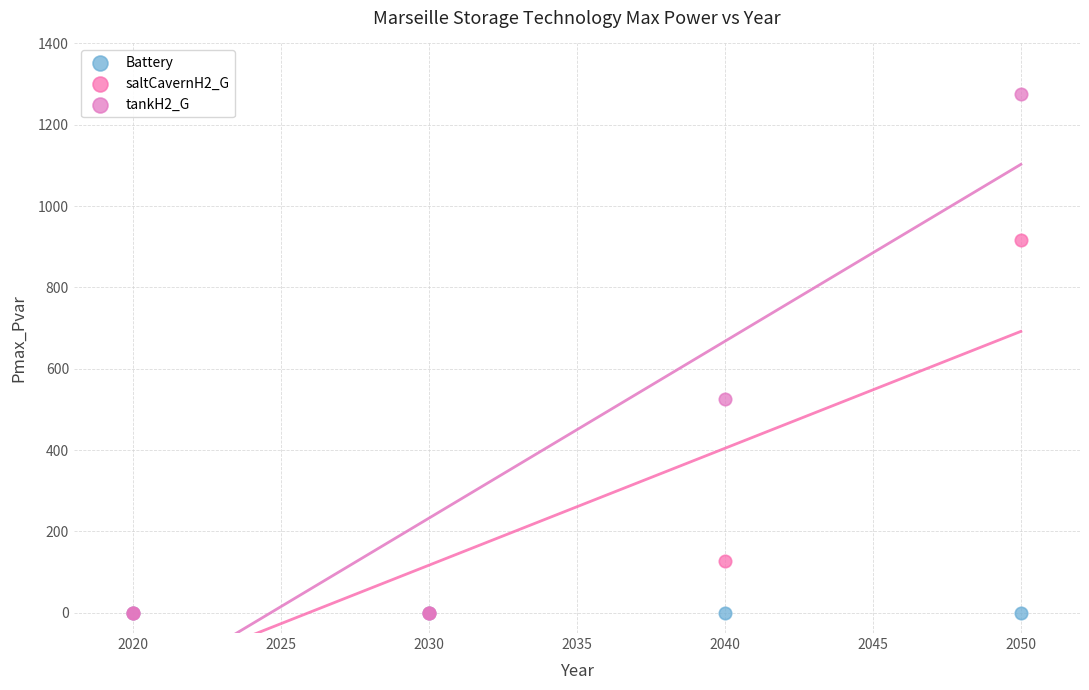

Across all series, what Y value is closest to 637?

526.1